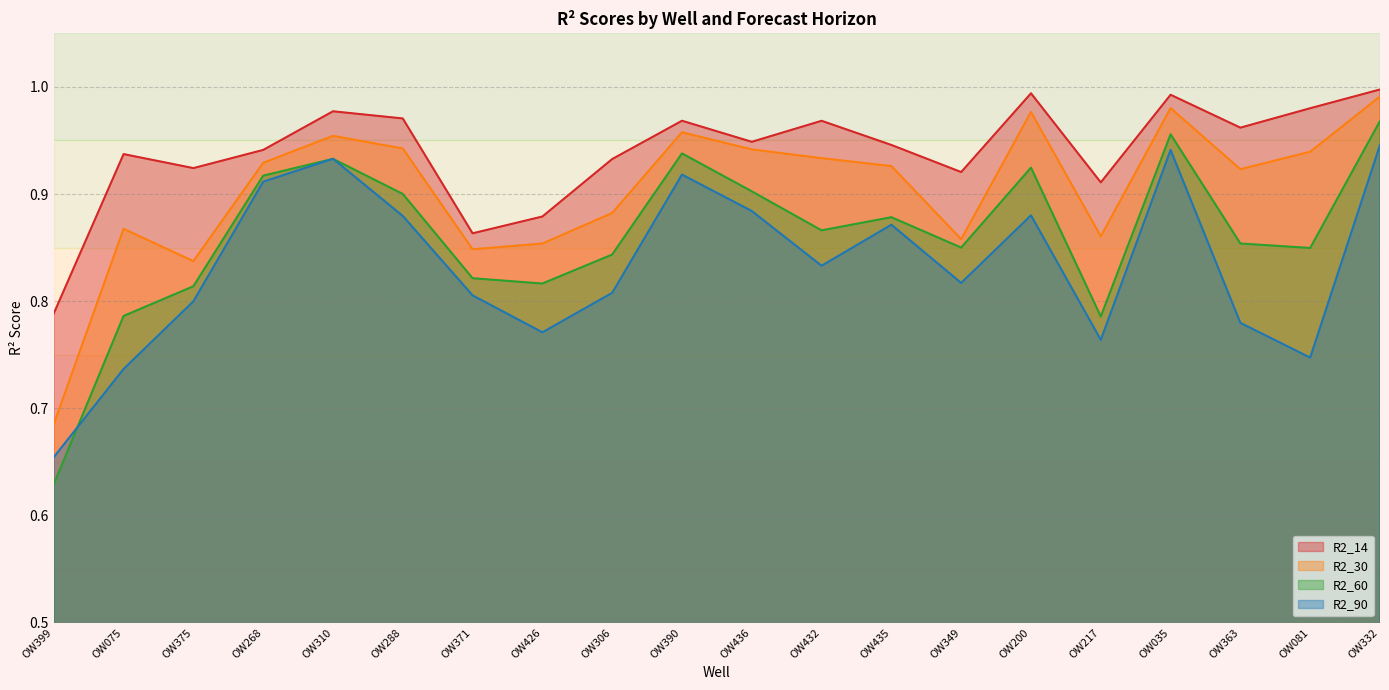

Does the chart have visible grid lines?

Yes